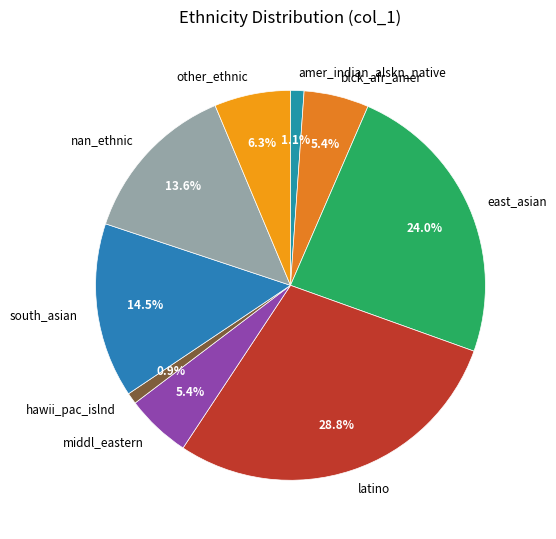

The amer_indian_alskn_native slice represents 11% of the pie. True or false?

False